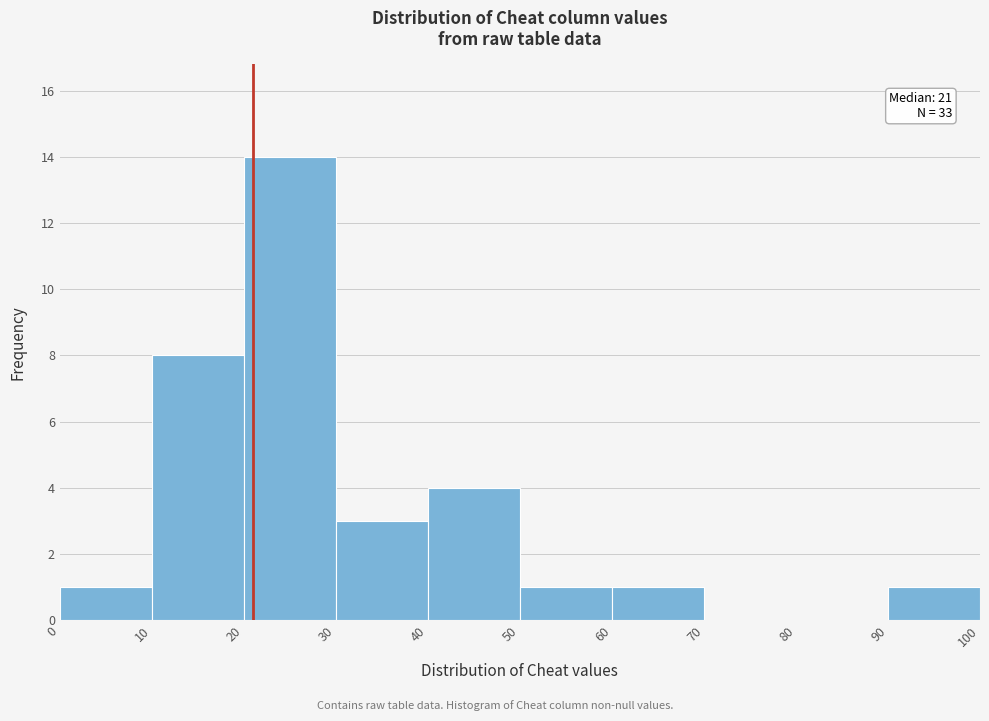

Which range on the x-axis has the tallest bar?

20 to 30